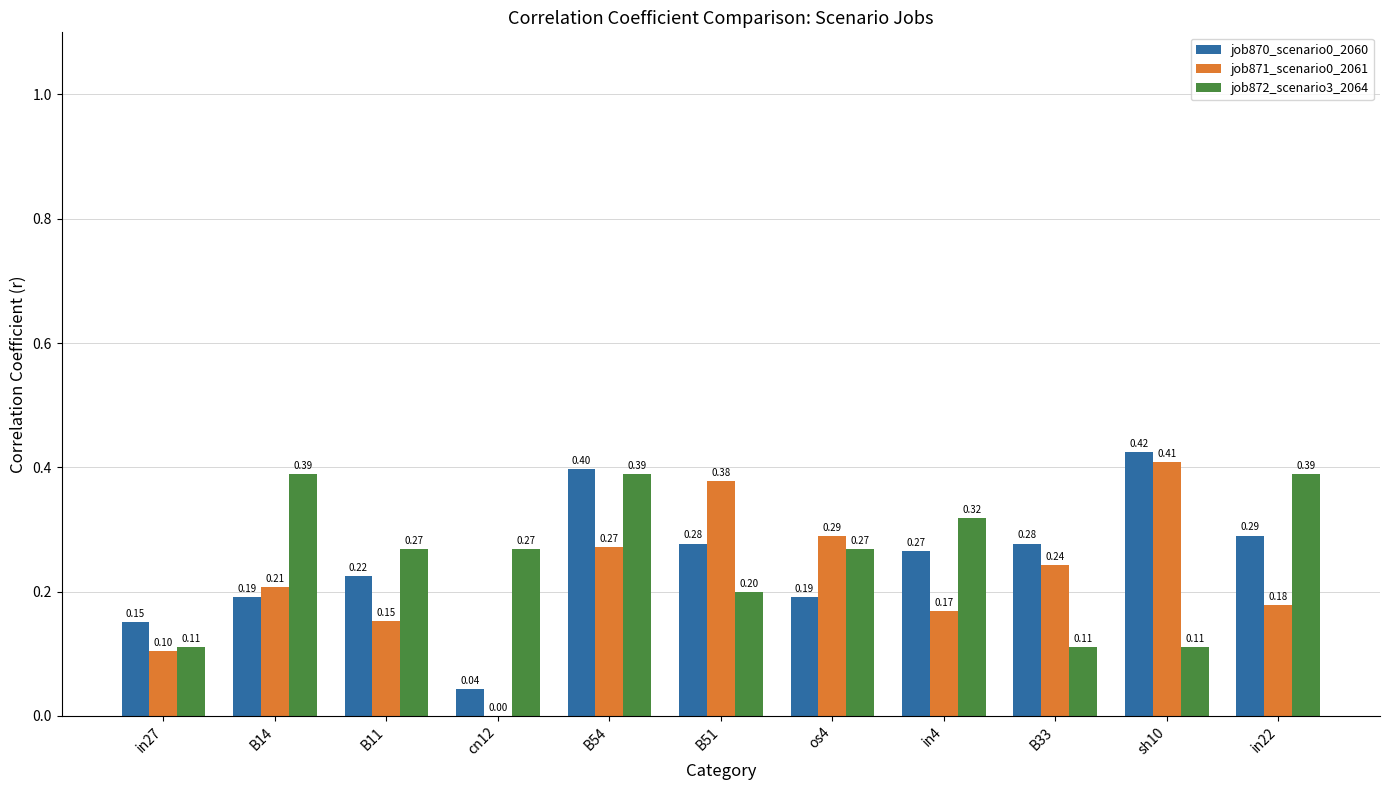

What is the sum of the job872_scenario3_2064 values at B33 and in4?

0.4